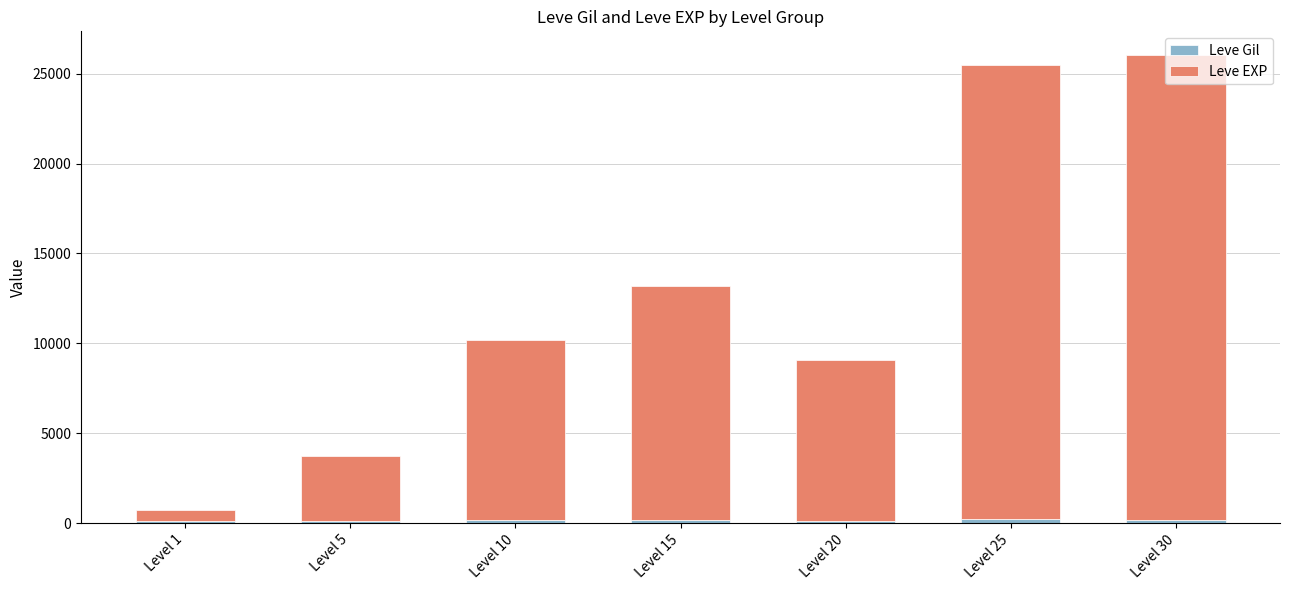

Count the number of categories in the chart.

7